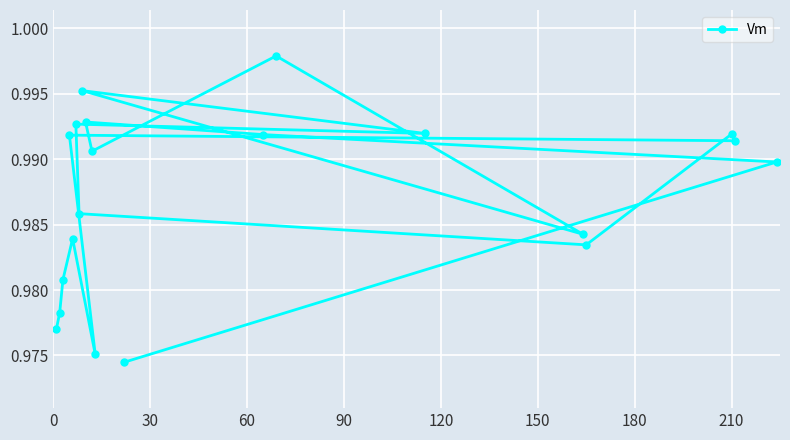

What is the maximum value shown in the chart?

1.0